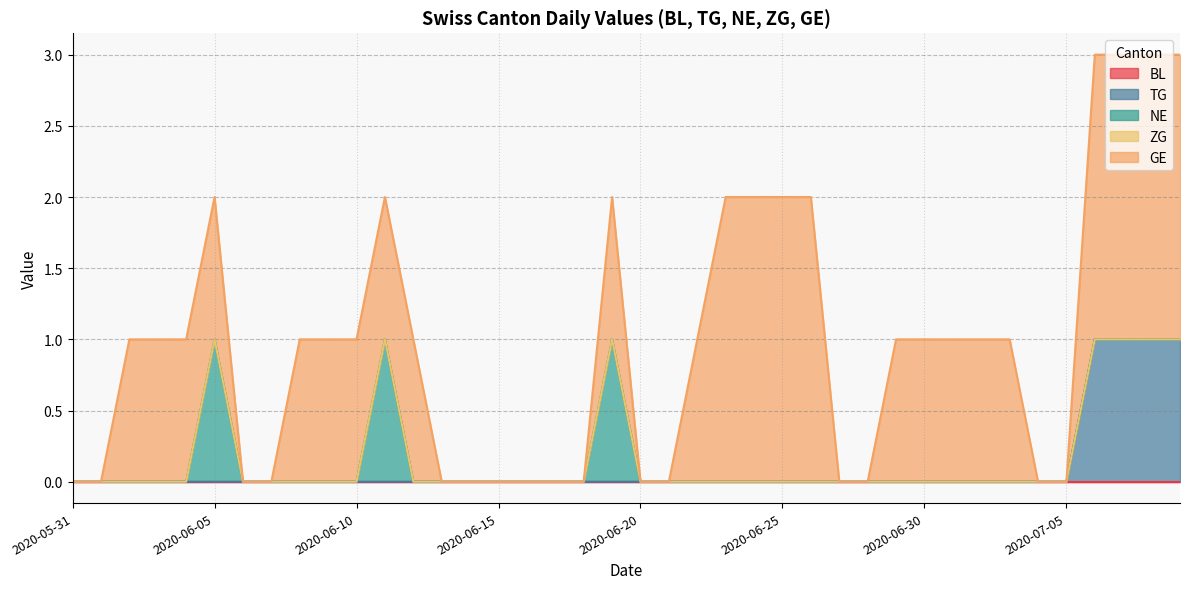

List the series in order of their peak value, highest first.

GE, TG, NE, BL, ZG